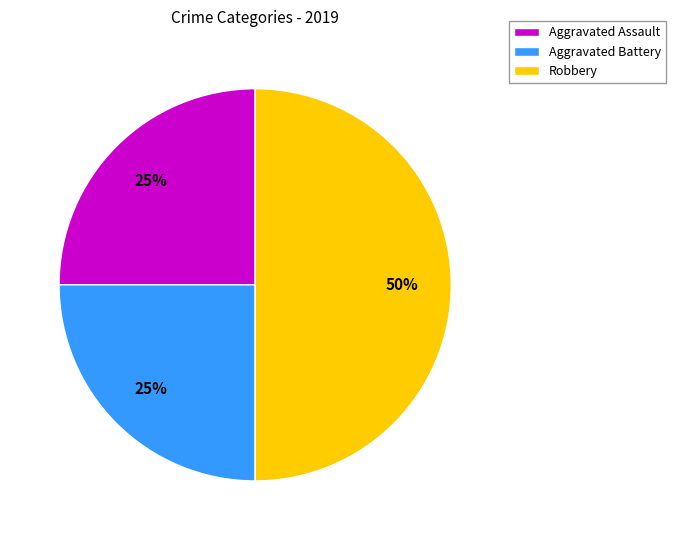

Count the number of slices in the pie.

3